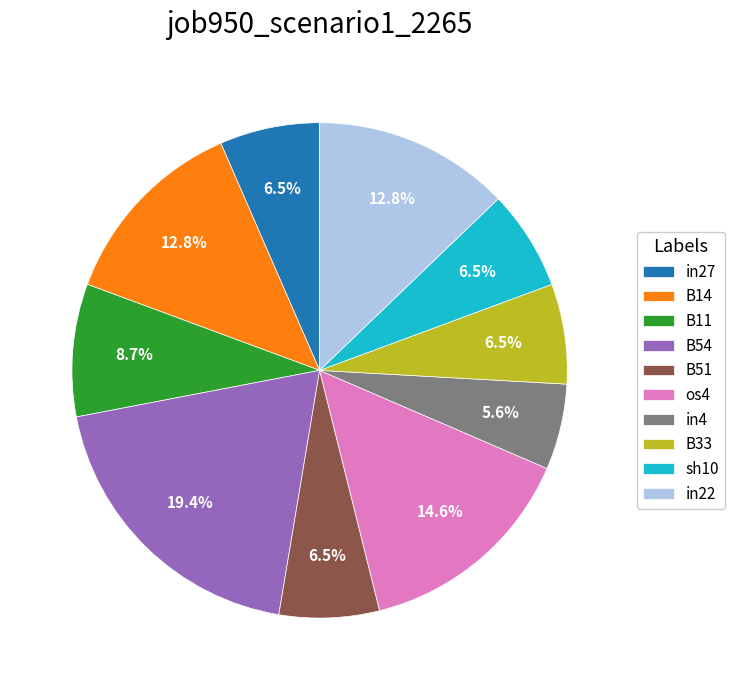

Approximately how many times larger is the value at sh10 compared to B51?

1.0